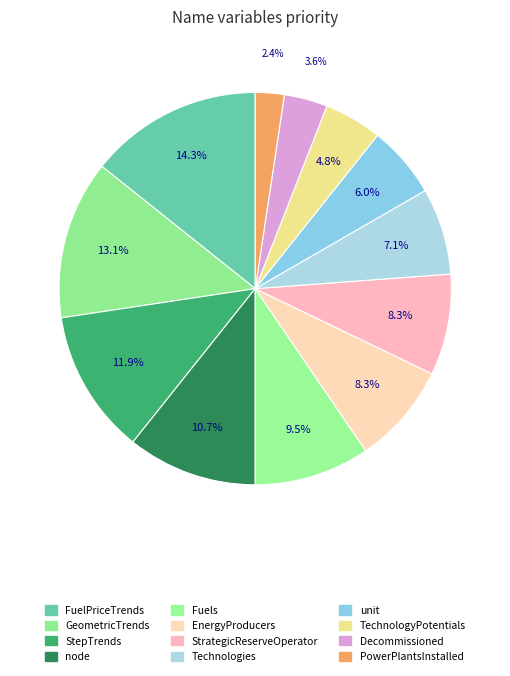

What percentage is the Decommissioned slice, to the nearest percent?

4%